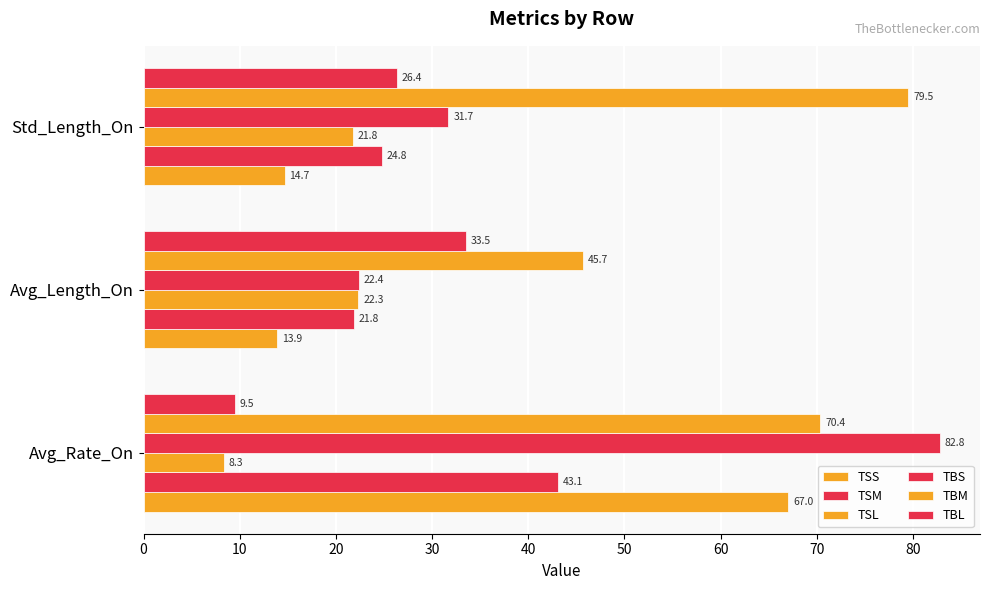

How many distinct data groups are displayed?

6